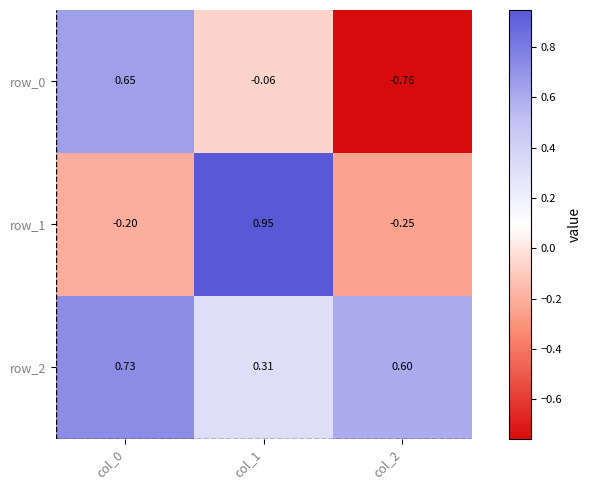

Is the value of row_0 at col_2 greater than the value of row_2 at col_1?

No